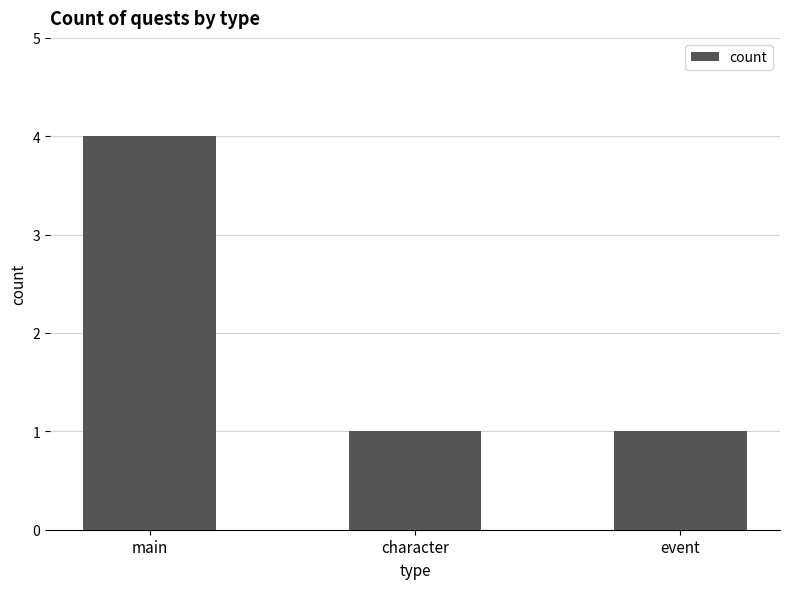

What is the label of the 3rd bar from the left?

event